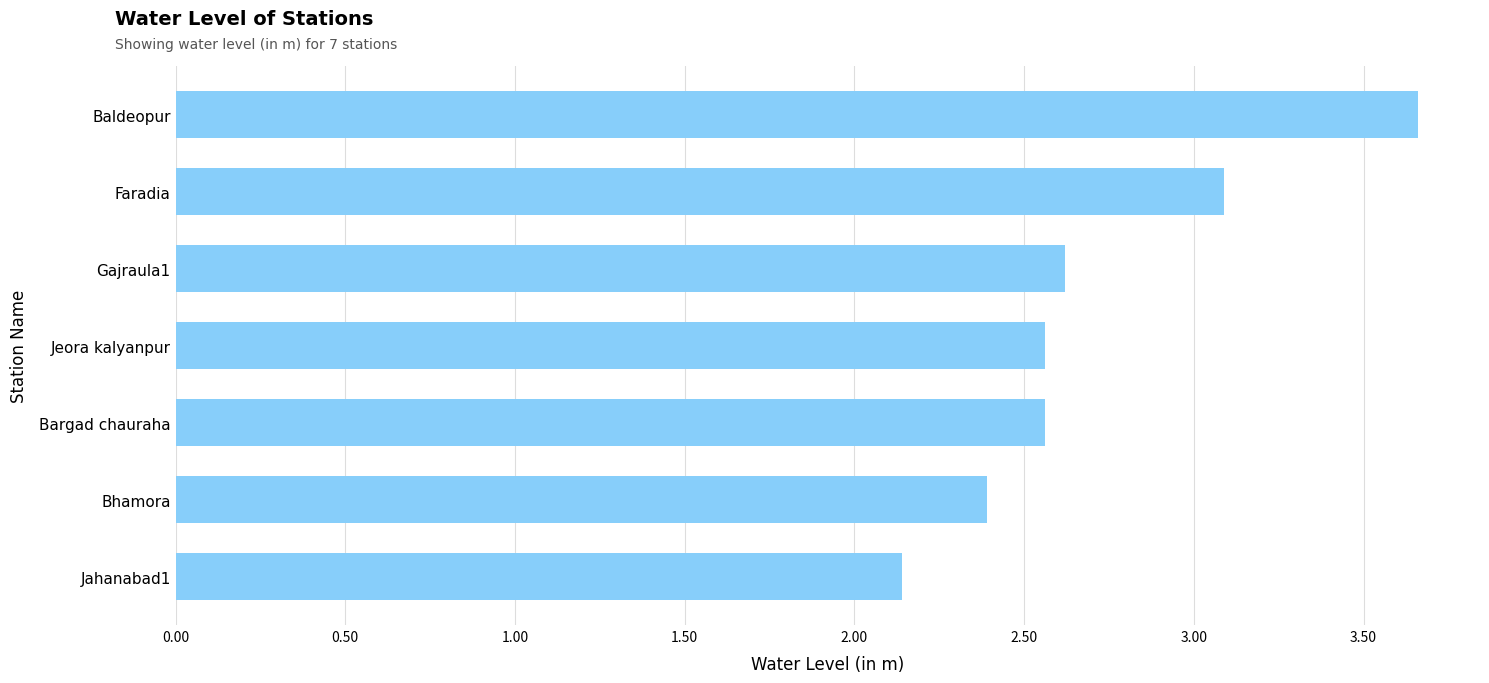

At which category does the chart reach its peak across all series?

Baldeopur